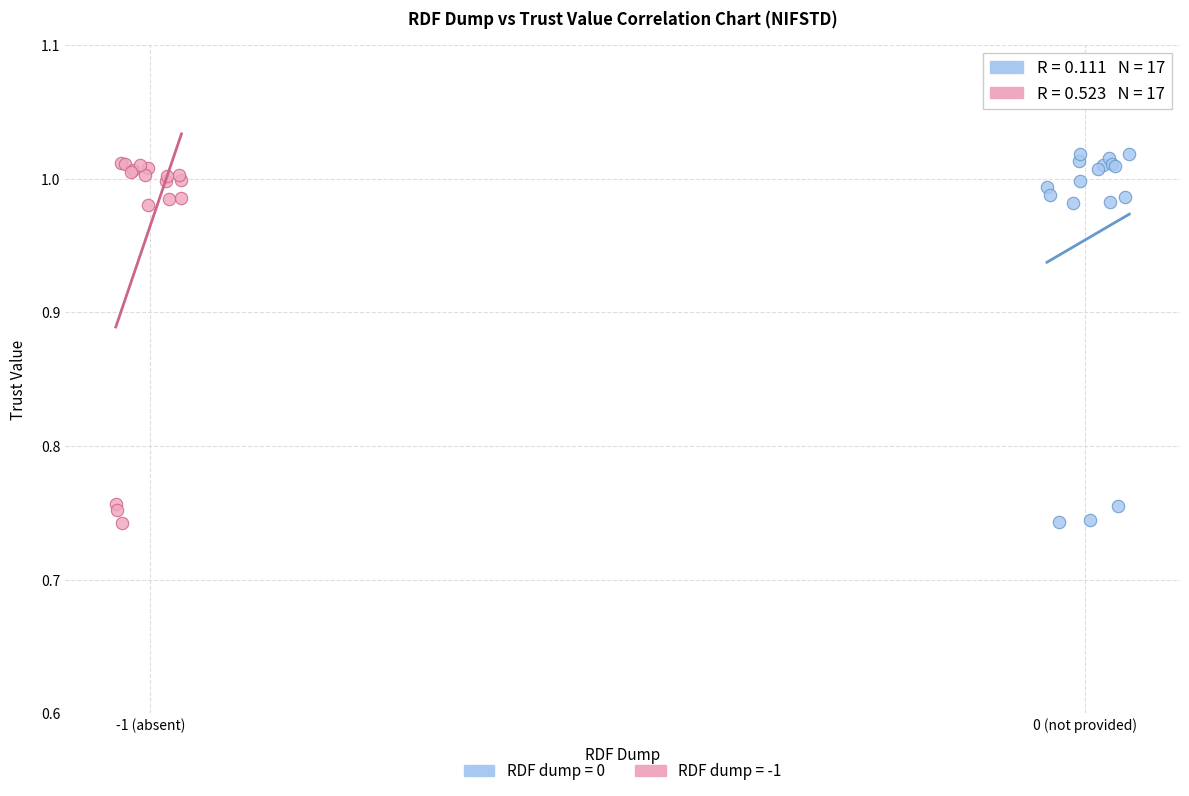

Which series has the widest spread of Y values?

RDF dump = 0